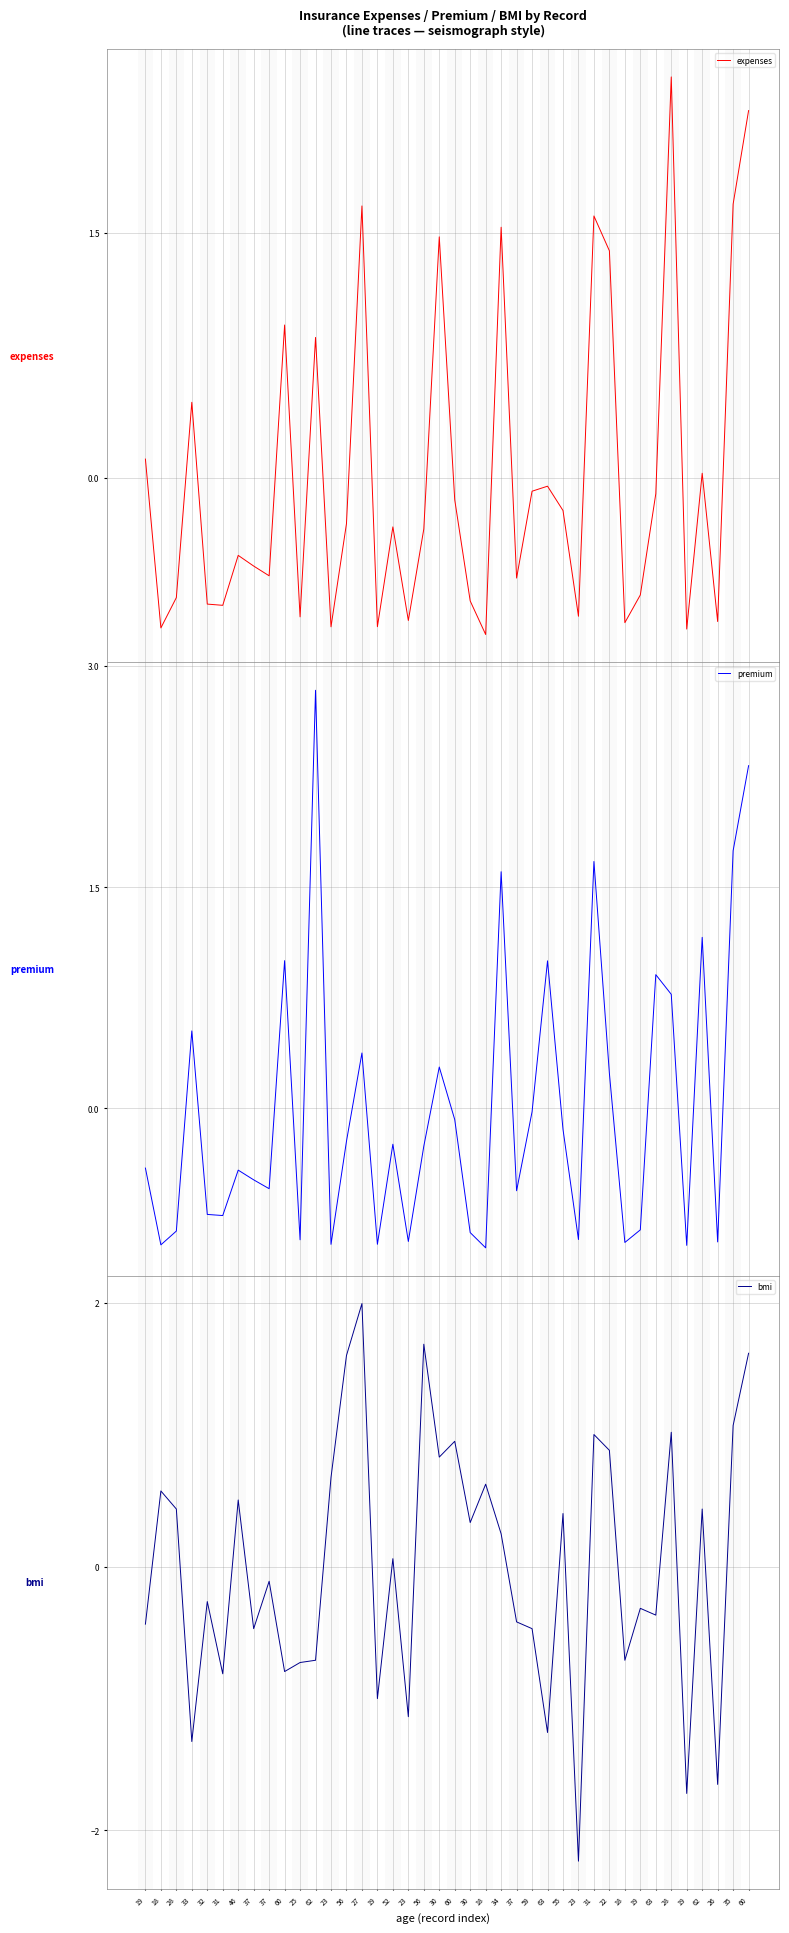

Which category has the highest value across all series?

62